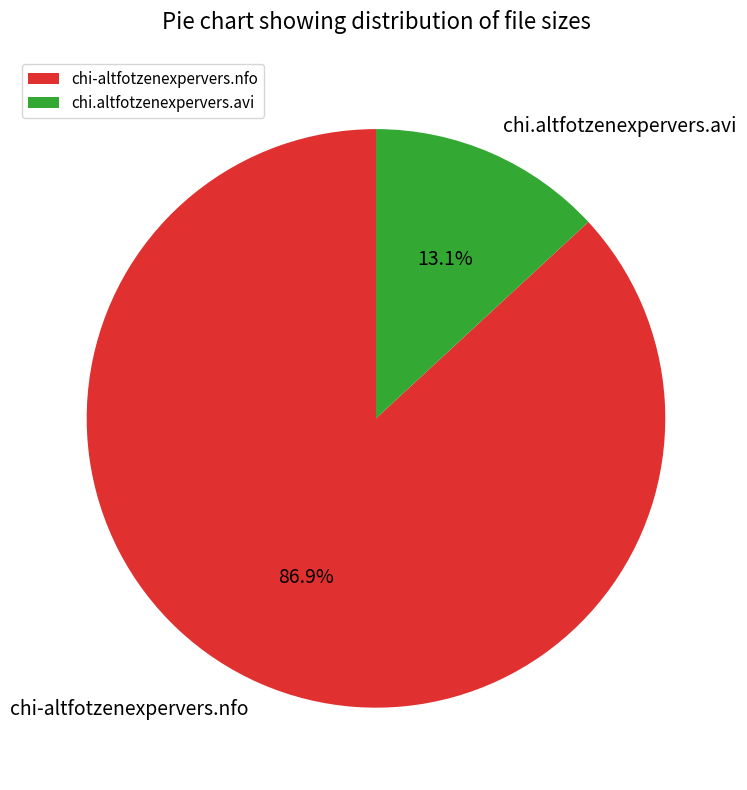

What percentage do chi-altfotzenexpervers.nfo and chi.altfotzenexpervers.avi together represent?

100.0%